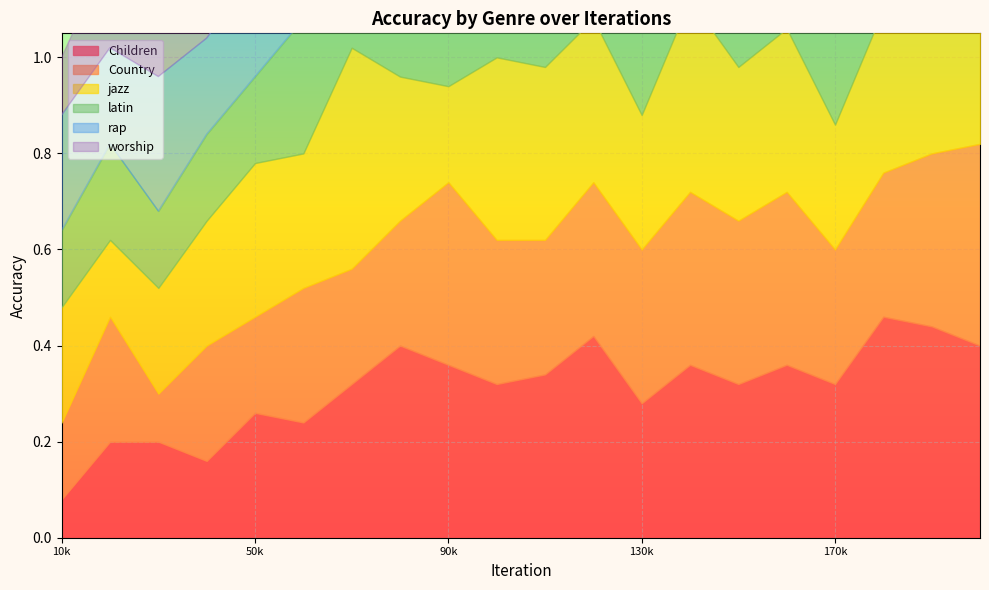

Is it true that jazz equals 0.4 at 100000?

True